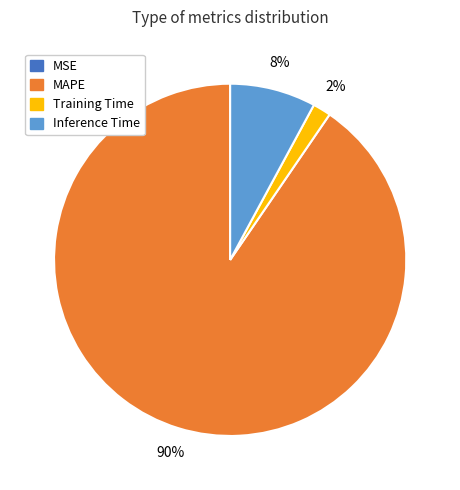

To the nearest percent, what is the difference between the largest and smallest slice percentages?

90%